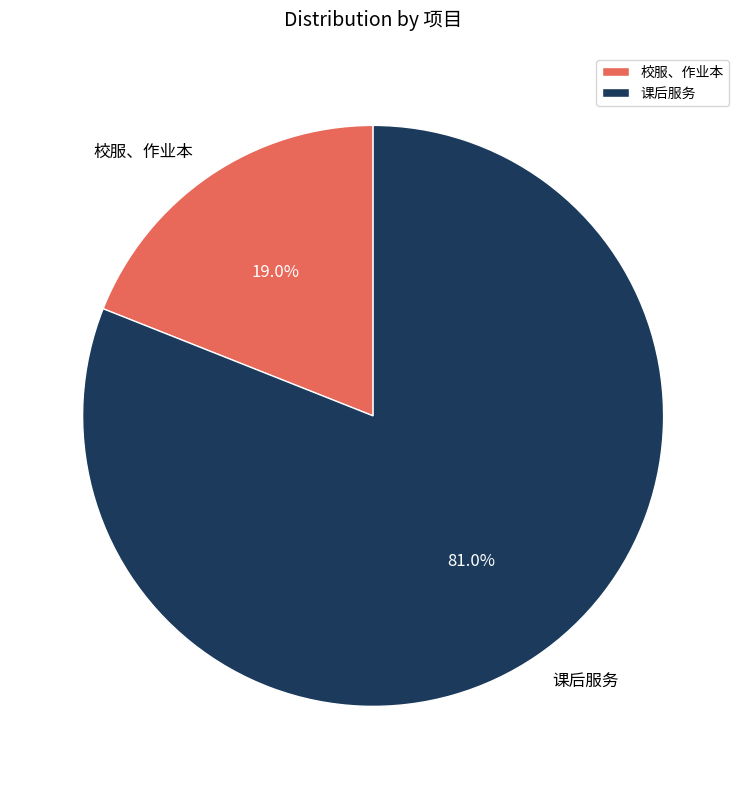

Rank the categories by value from highest to lowest.

课后服务, 校服、作业本